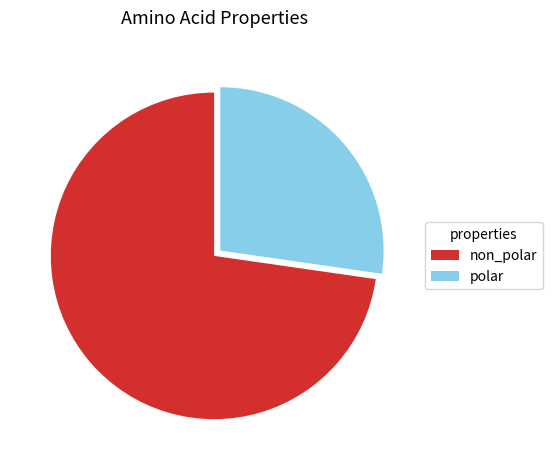

Rank the categories by value from lowest to highest.

polar, non_polar